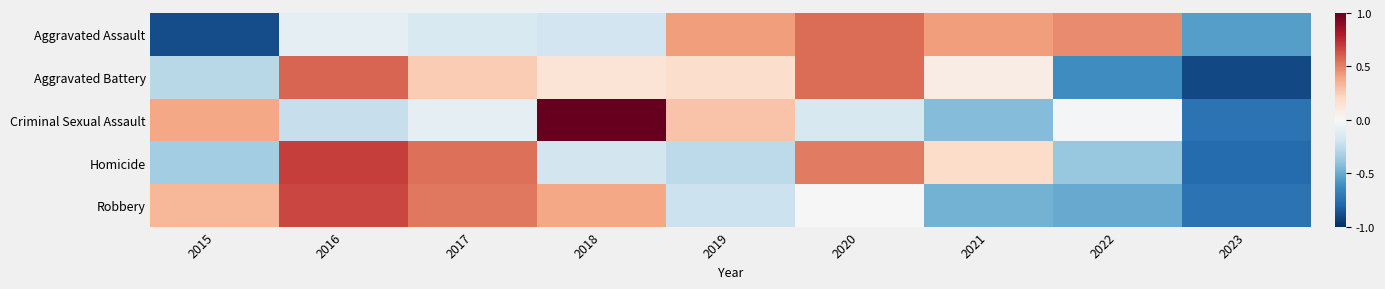

Reading left to right, transcribe all the data shown in this chart.

Aggravated Assault: 2015=-0.9	2016=-0.1	2017=-0.1	2018=-0.2	2019=0.4	2020=0.6	2021=0.4	2022=0.5	2023=-0.6
Aggravated Battery: 2015=-0.3	2016=0.6	2017=0.3	2018=0.1	2019=0.2	2020=0.6	2021=0.1	2022=-0.6	2023=-0.9
Criminal Sexual Assault: 2015=0.4	2016=-0.2	2017=-0.1	2018=1.0	2019=0.3	2020=-0.2	2021=-0.4	2022=-0.0	2023=-0.7
Homicide: 2015=-0.3	2016=0.7	2017=0.5	2018=-0.2	2019=-0.3	2020=0.5	2021=0.2	2022=-0.4	2023=-0.8
Robbery: 2015=0.3	2016=0.7	2017=0.5	2018=0.4	2019=-0.2	2020=0.0	2021=-0.5	2022=-0.5	2023=-0.7